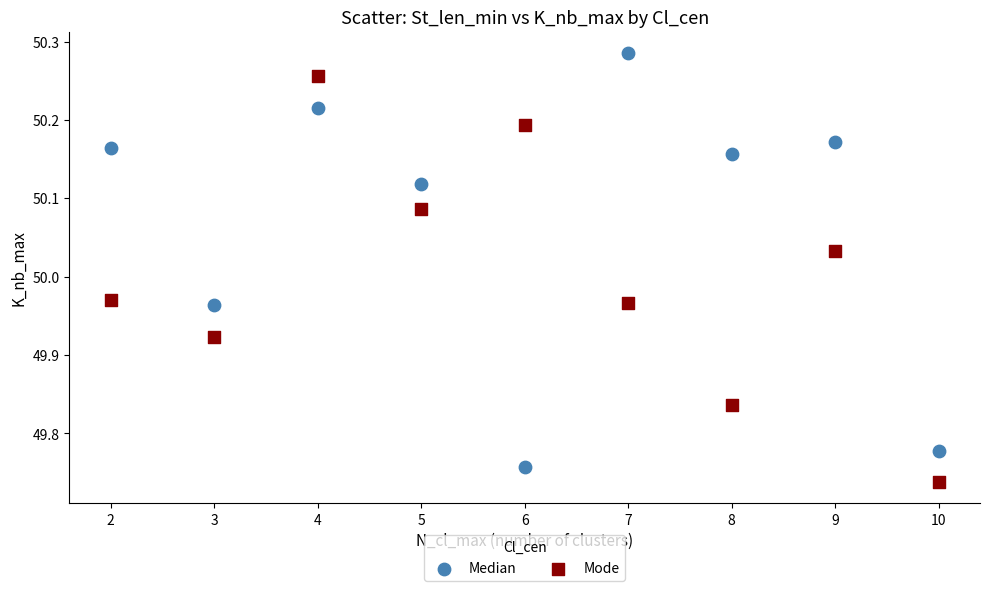

What are all the series names shown in the legend?

Median, Mode